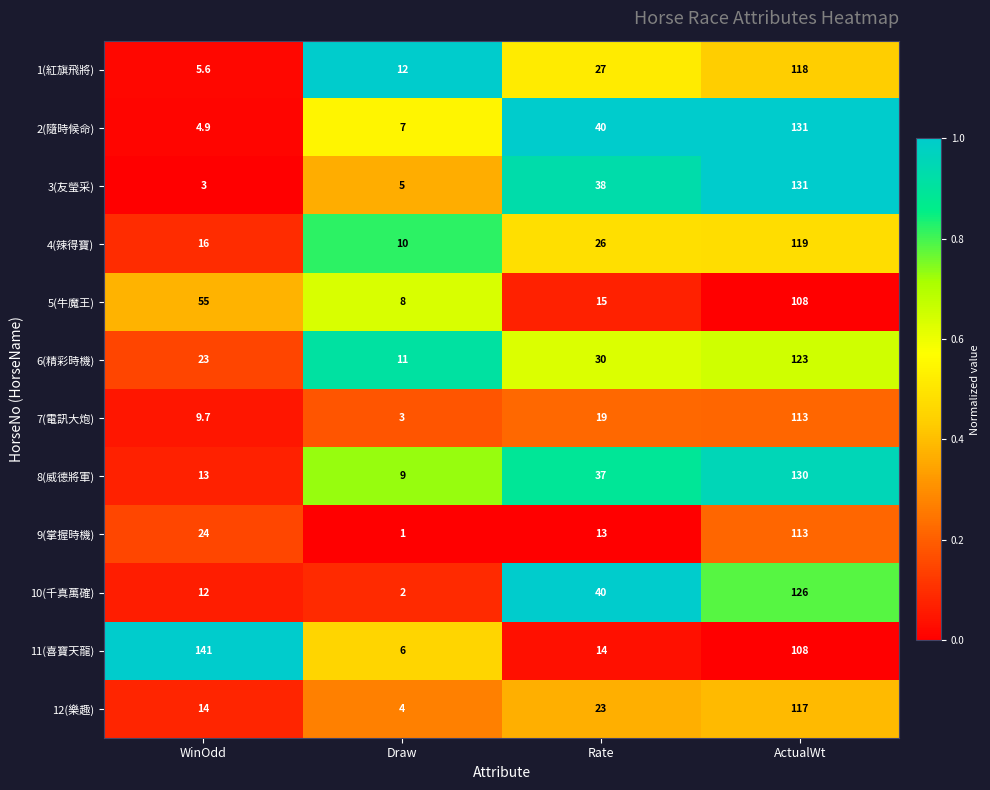

Rank the categories by 7(電訊大炮) value from lowest to highest.

Draw, WinOdd, Rate, ActualWt